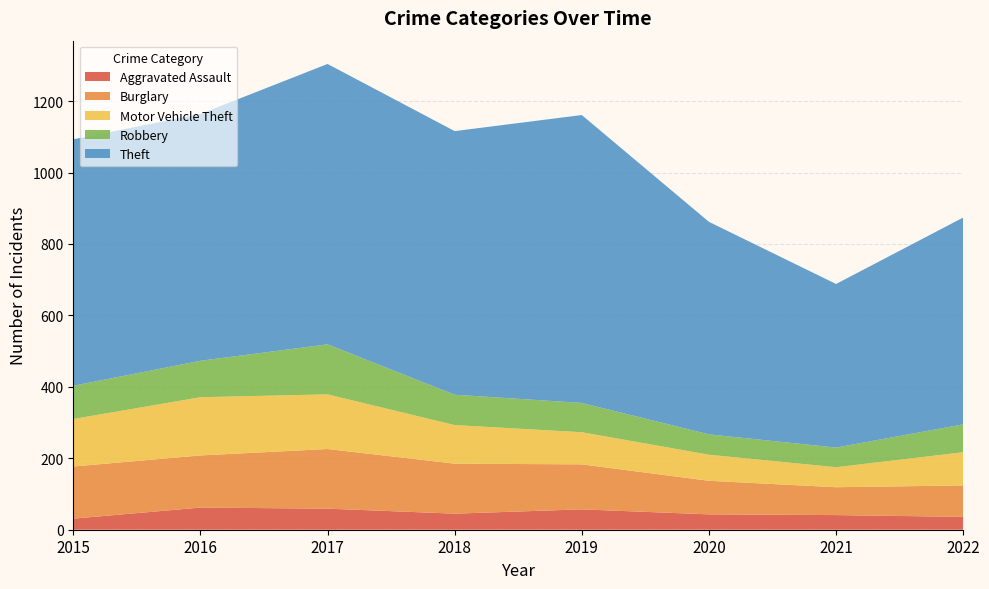

Reading right to left, what are all the values shown in this chart?

Aggravated Assault: 2022=36	2021=41	2020=43	2019=57	2018=45	2017=59	2016=62	2015=31
Burglary: 2022=88	2021=78	2020=94	2019=126	2018=140	2017=167	2016=146	2015=146
Motor Vehicle Theft: 2022=93	2021=56	2020=73	2019=90	2018=108	2017=153	2016=163	2015=133
Robbery: 2022=78	2021=55	2020=57	2019=82	2018=85	2017=140	2016=102	2015=93
Theft: 2022=579	2021=458	2020=595	2019=806	2018=738	2017=785	2016=691	2015=690